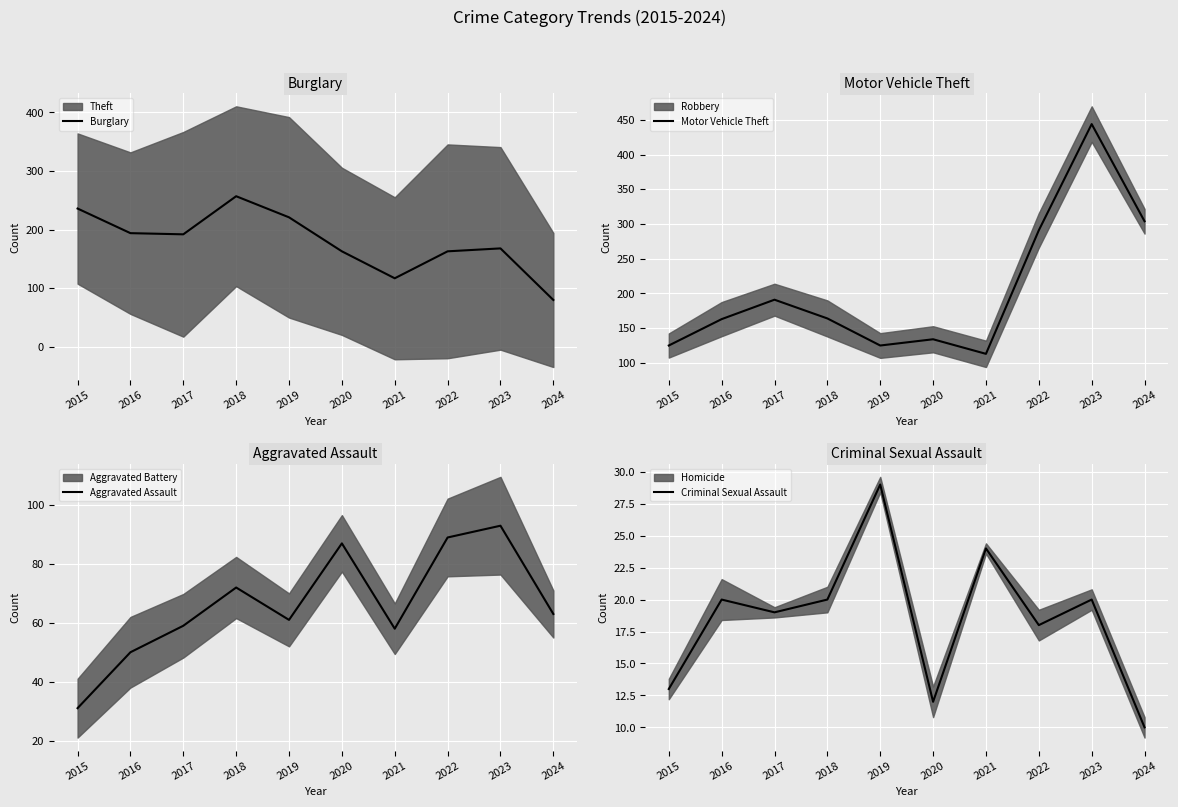

How many data points in Motor Vehicle Theft are less than 164?

5